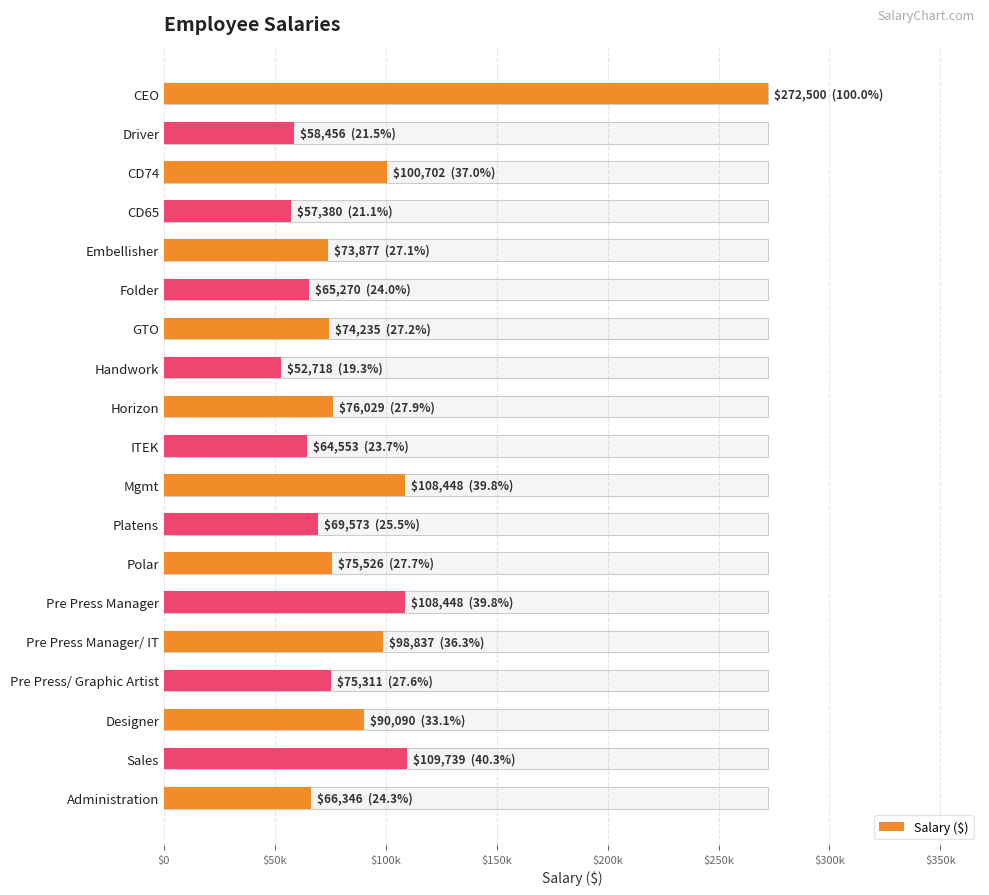

Reading right to left, what are all the values shown in this chart?

66346	109739	90090	75311	98837	108448	75526	69573	108448	64553	76029	52718	74235	65270	73877	57380	100702	58456	272500